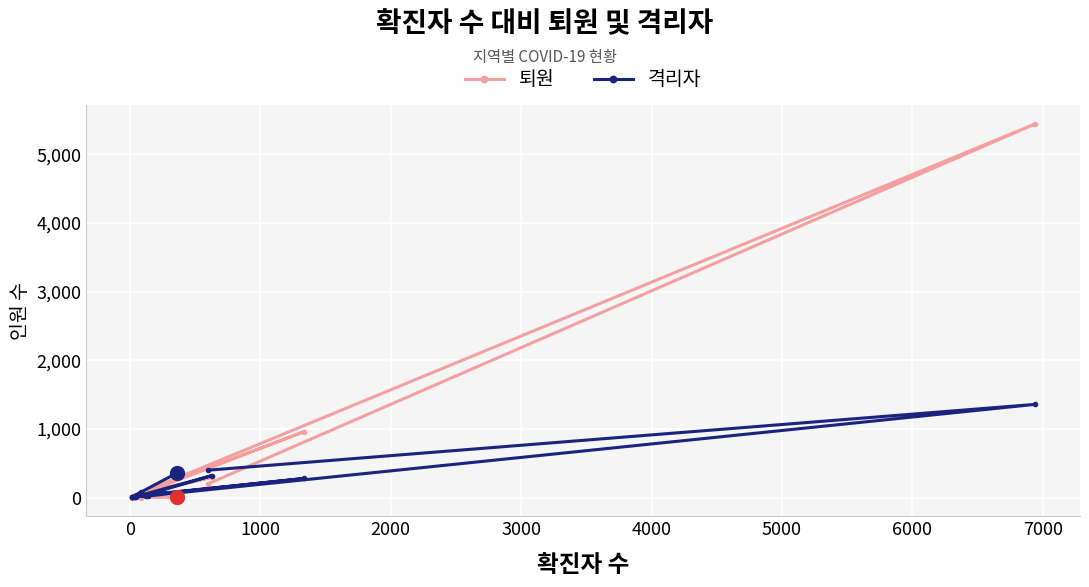

How many data points in 퇴원 are less than 30?

9